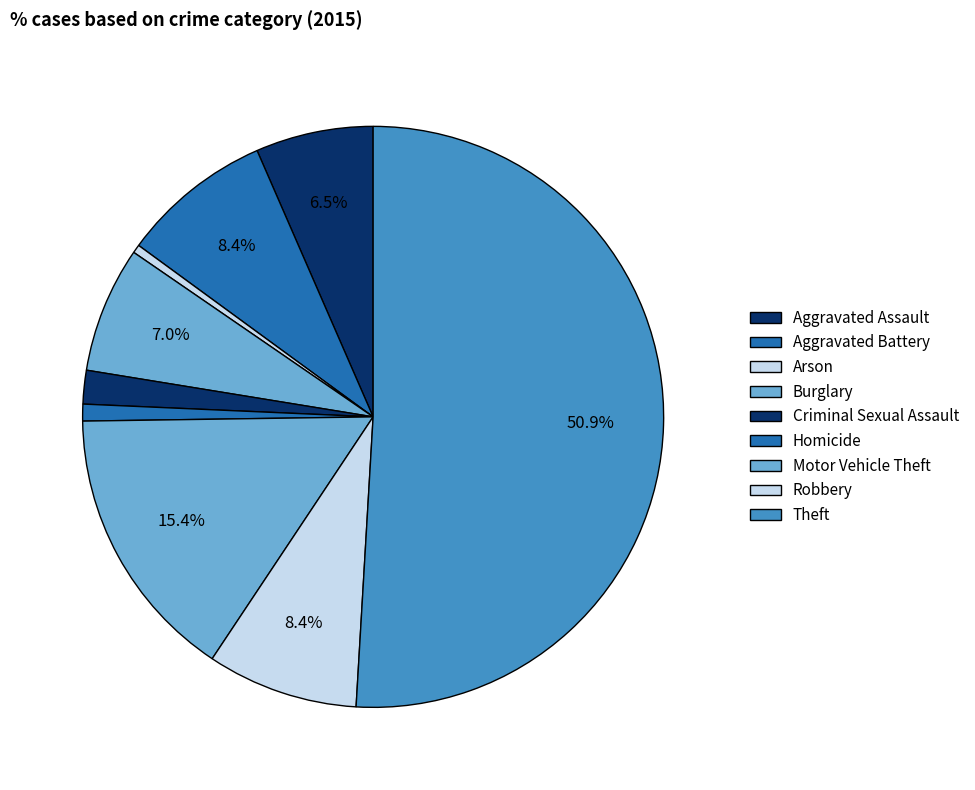

To the nearest percent, what percentage of the pie is Theft?

51%